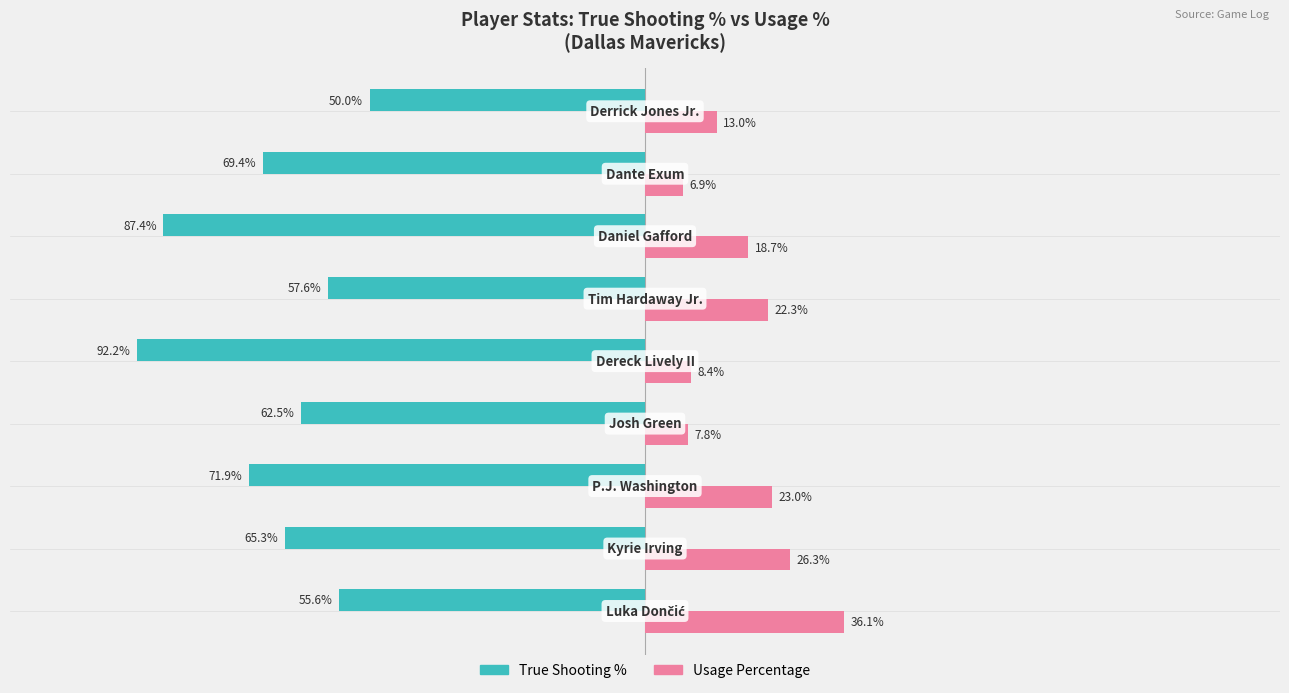

Which series has the widest spread of values?

True Shooting %